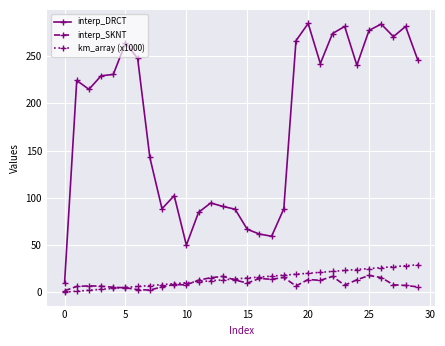

True or false: interp_DRCT has more than 2 interior local peaks.

True